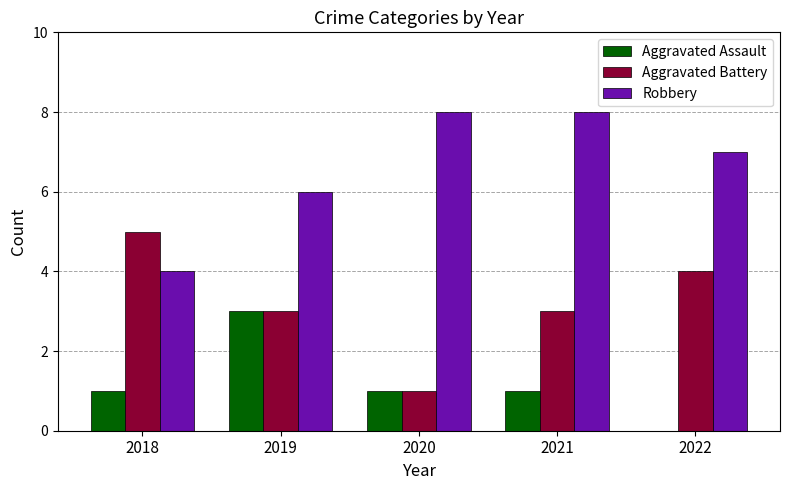

What is the difference between the Aggravated Battery values at 2019 and 2020?

2